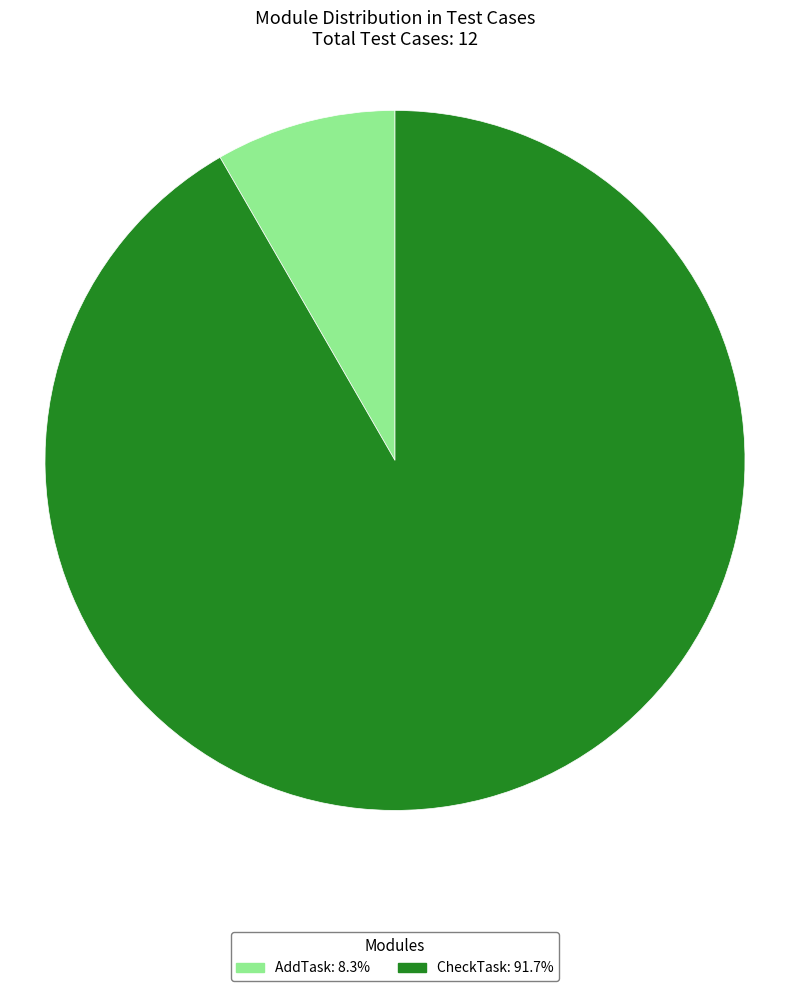

Which category has the biggest portion of the pie?

CheckTask